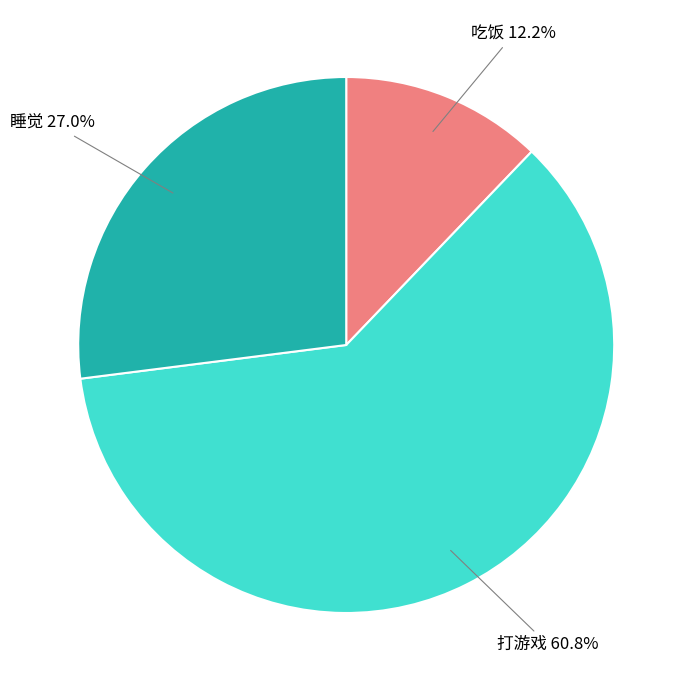

Does any single category account for the majority?

Yes